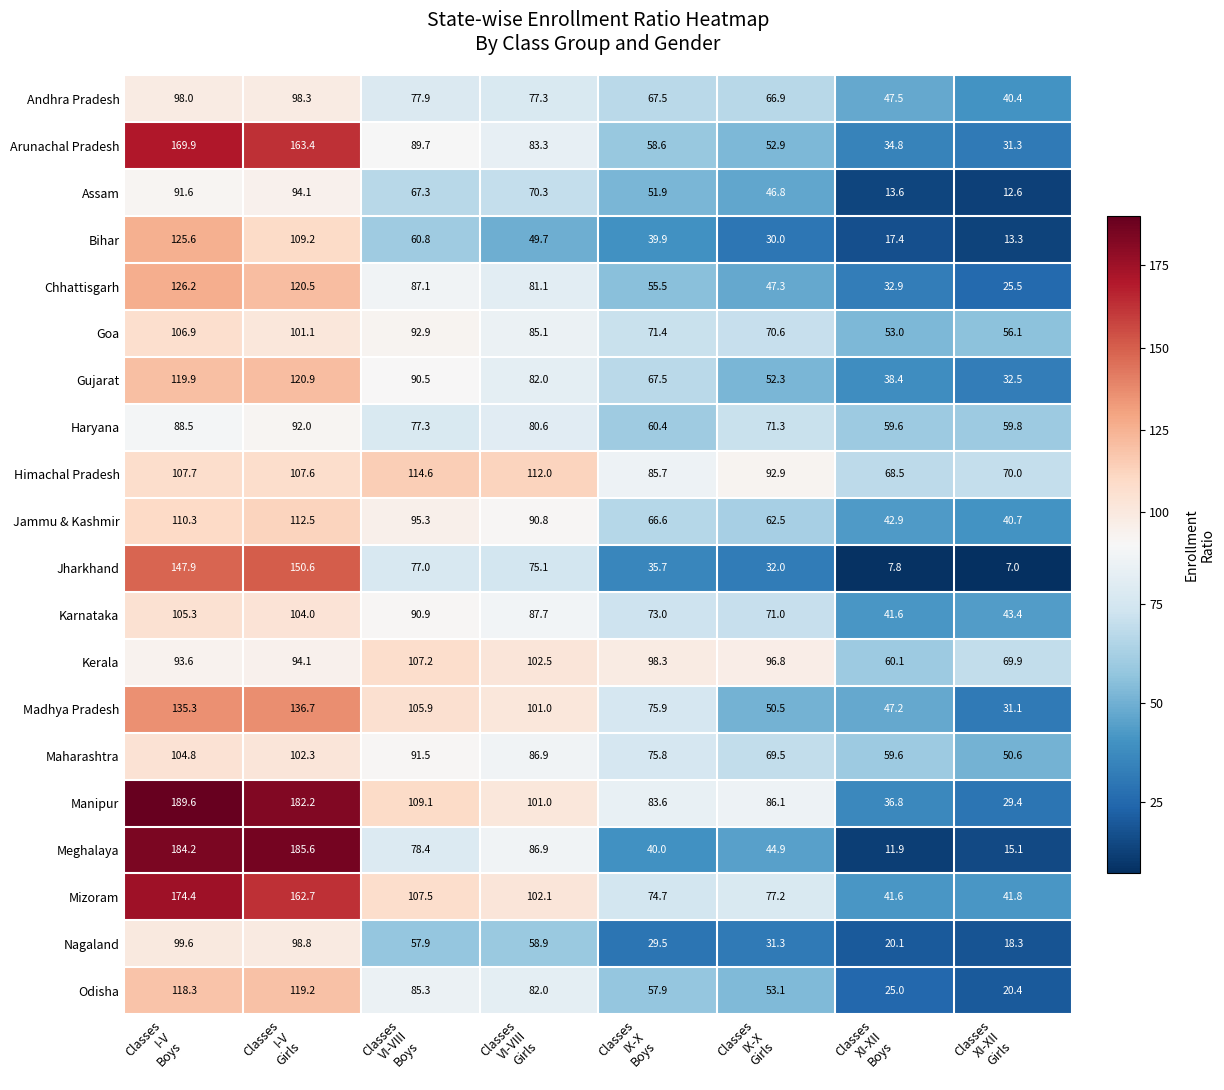

Which series has the largest total across all categories?

Manipur